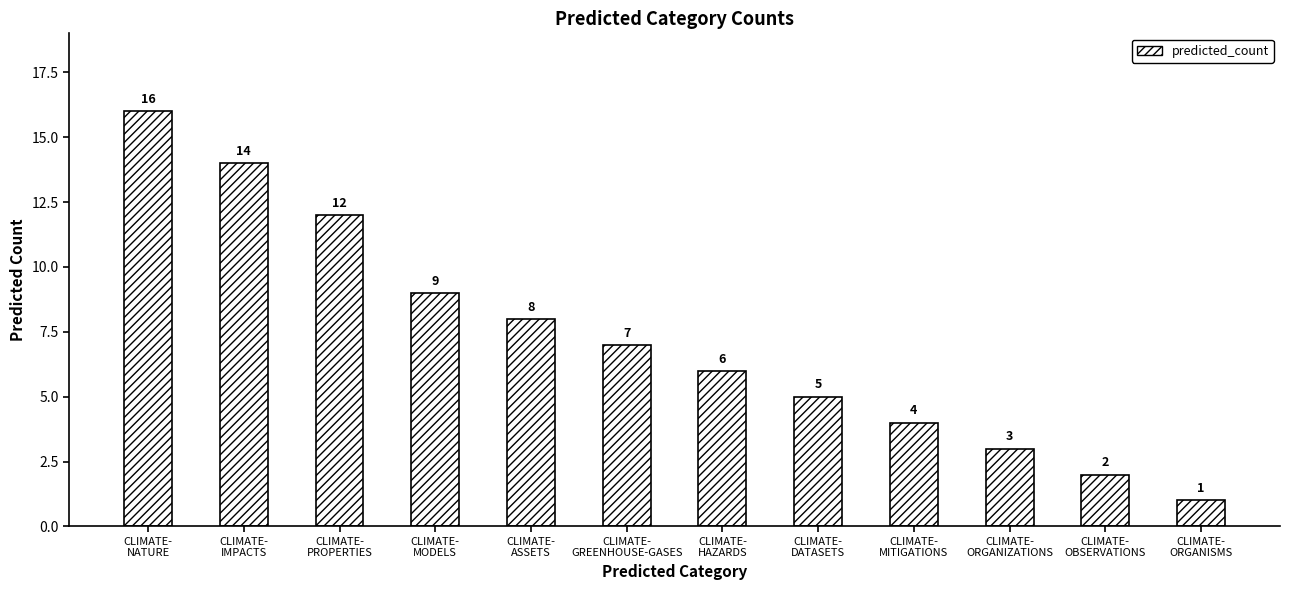

How many categories are shown in the chart?

12